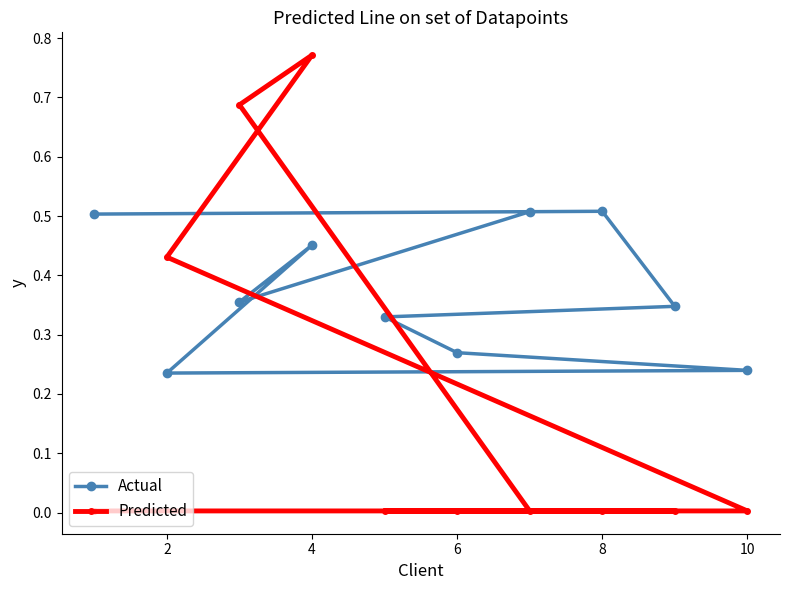

In Actual, how many points are higher than both neighbors (excluding endpoints)?

2